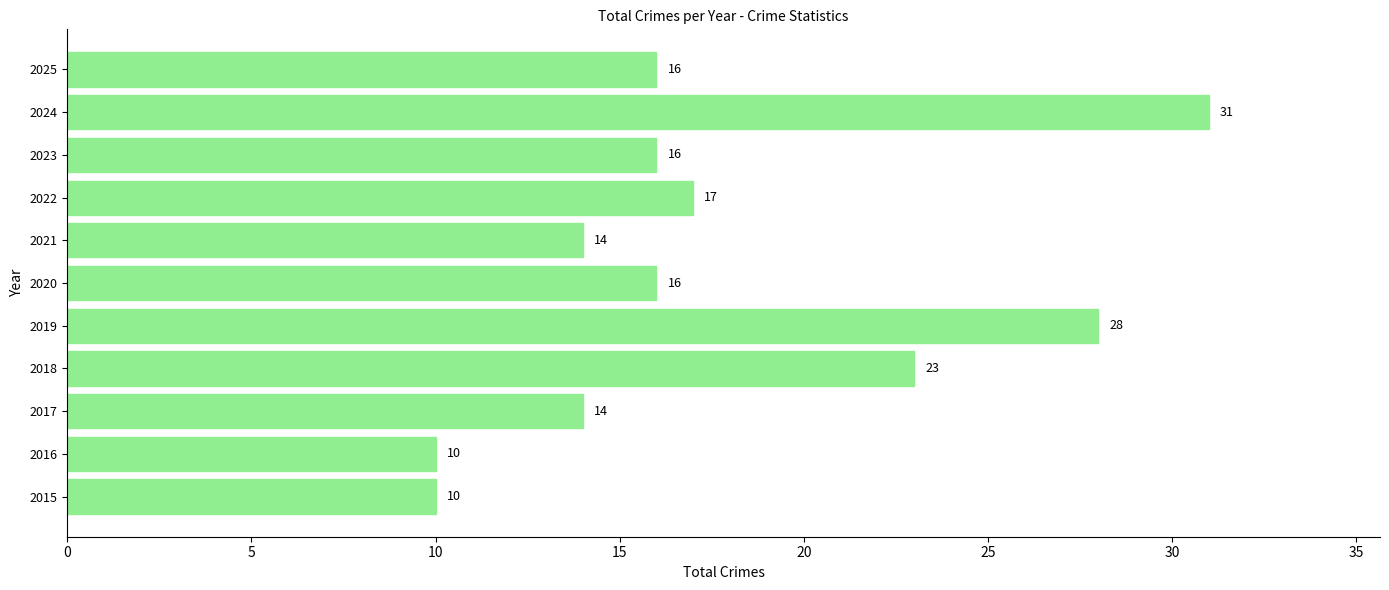

How many bars are there in total?

11